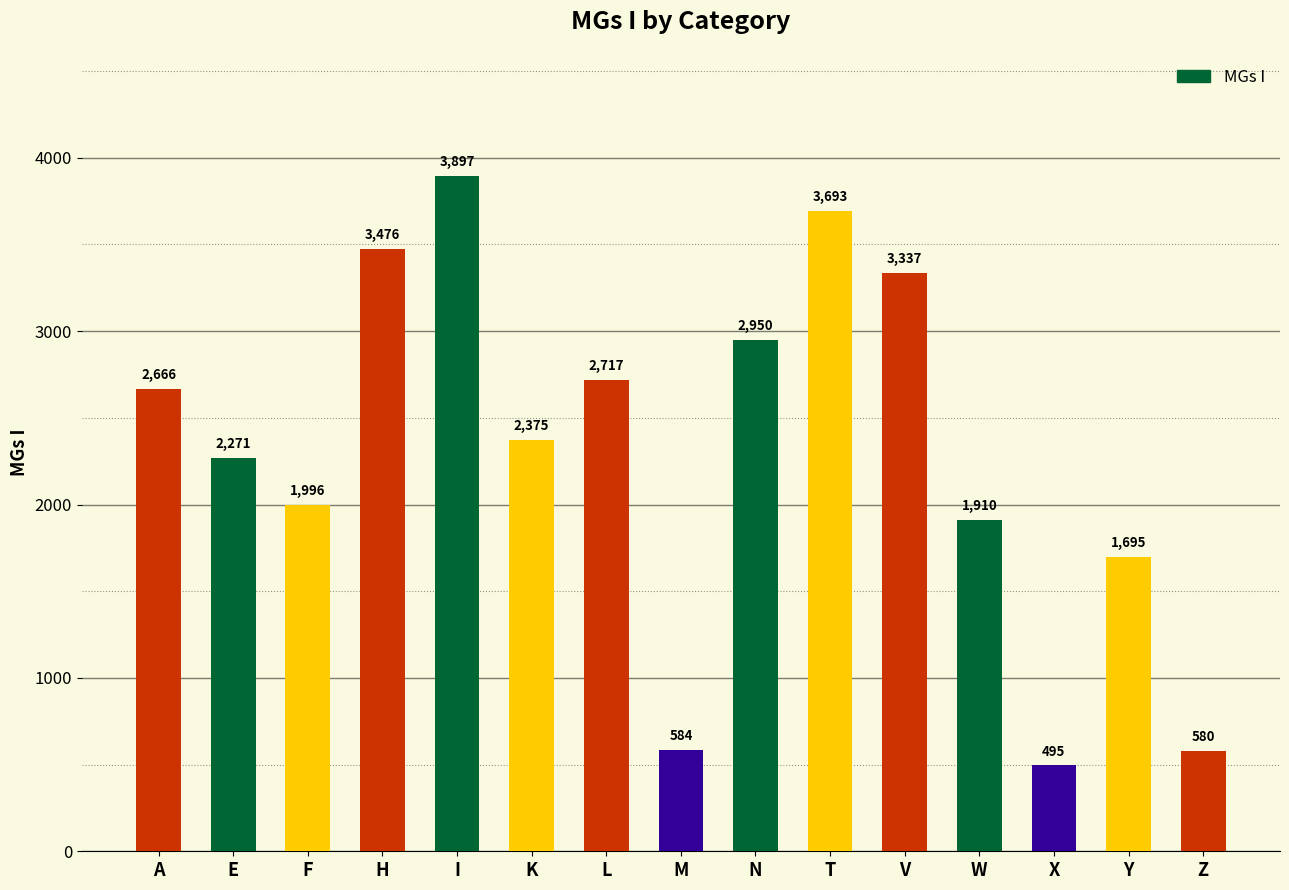

The chart shows a value of 1695 at Y. True or false?

True